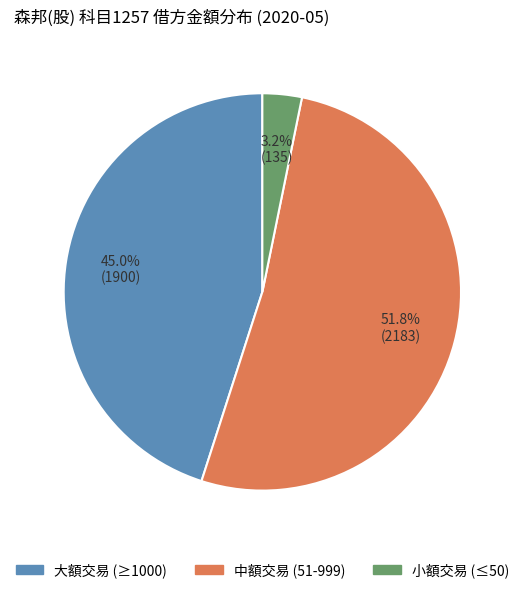

How many segments does this pie chart have?

3